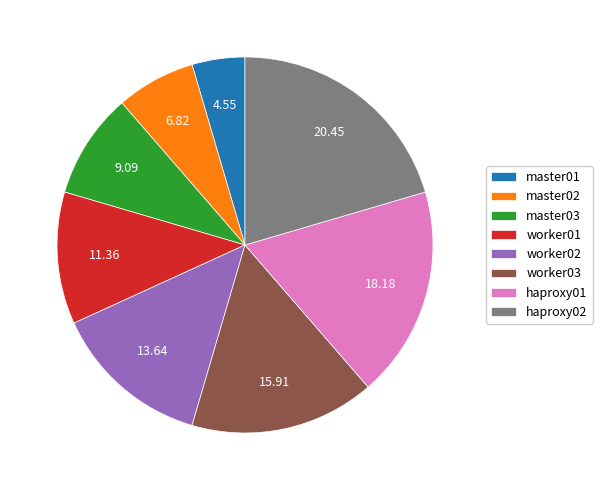

Is there a majority slice in this chart?

No